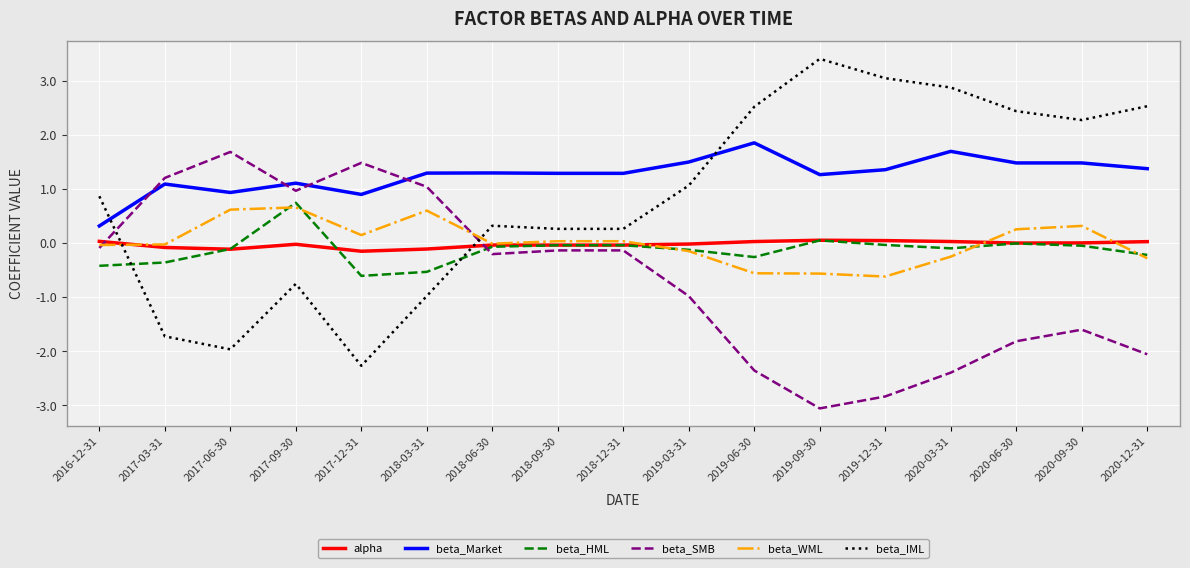

Which series has the largest total across all categories?

beta_Market